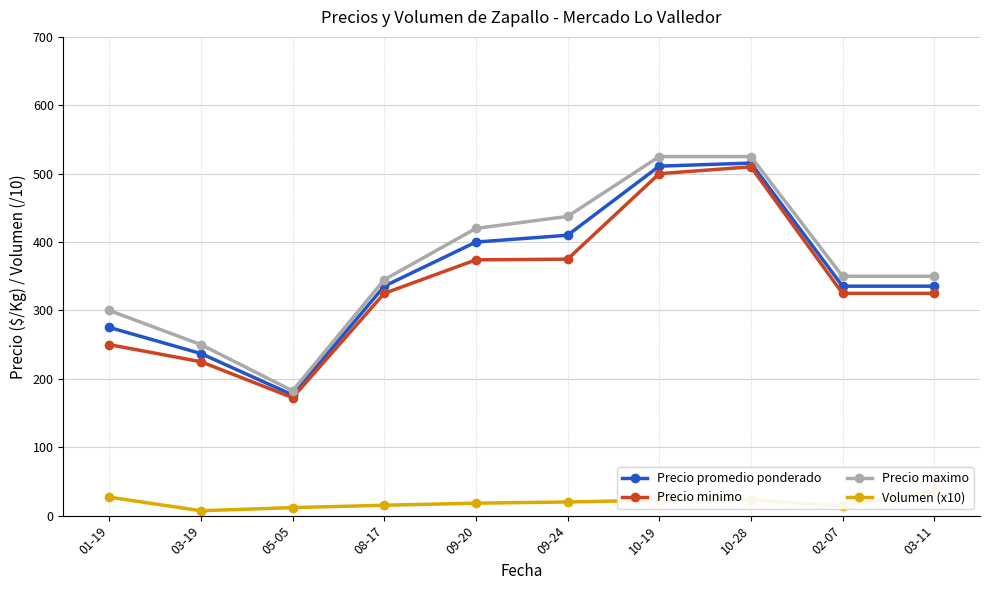

The Volumen (x10) series shows 20.3 at 02-07. True or false?

False